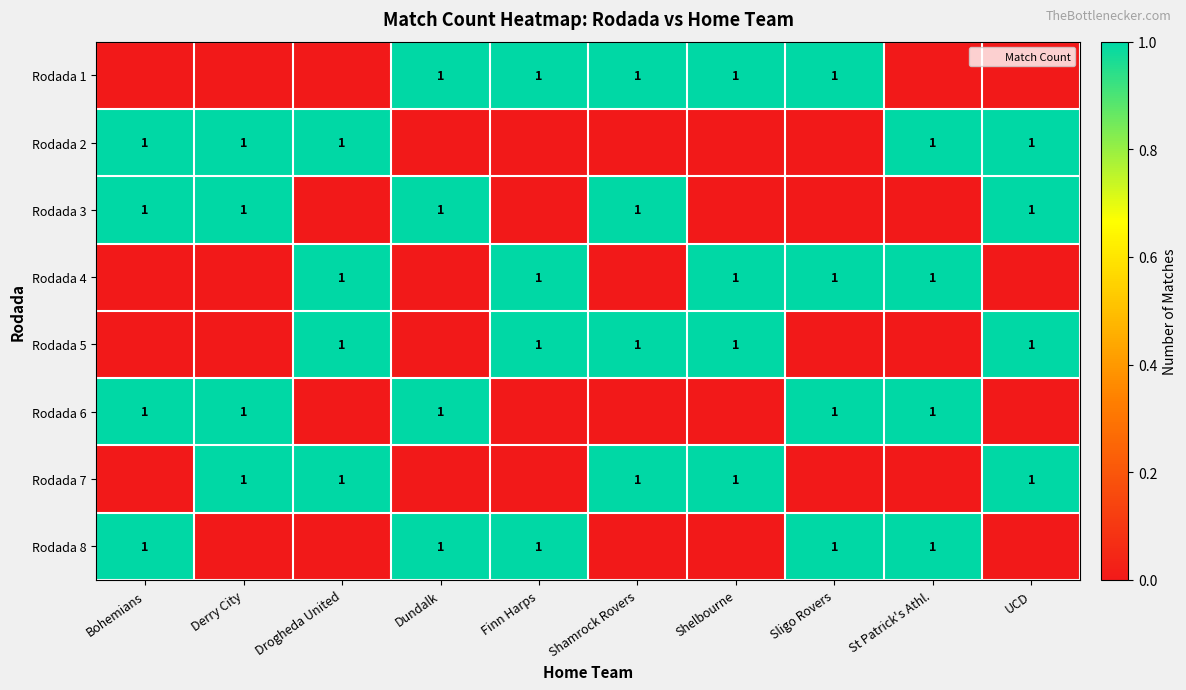

The value of Rodada 8 at Drogheda United is 1. True or false?

False